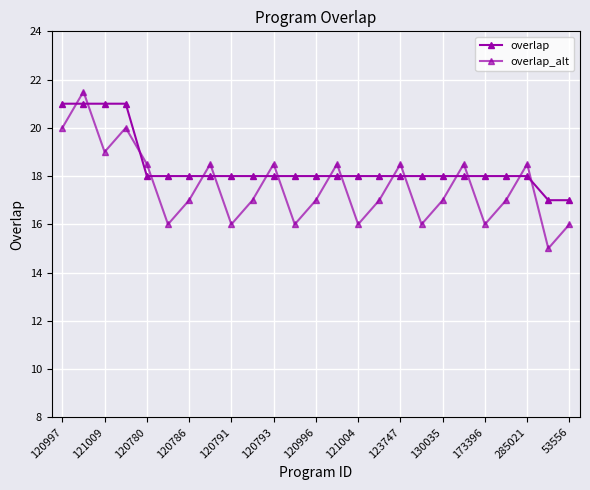

What is the sum of all overlap_alt values?

439.0